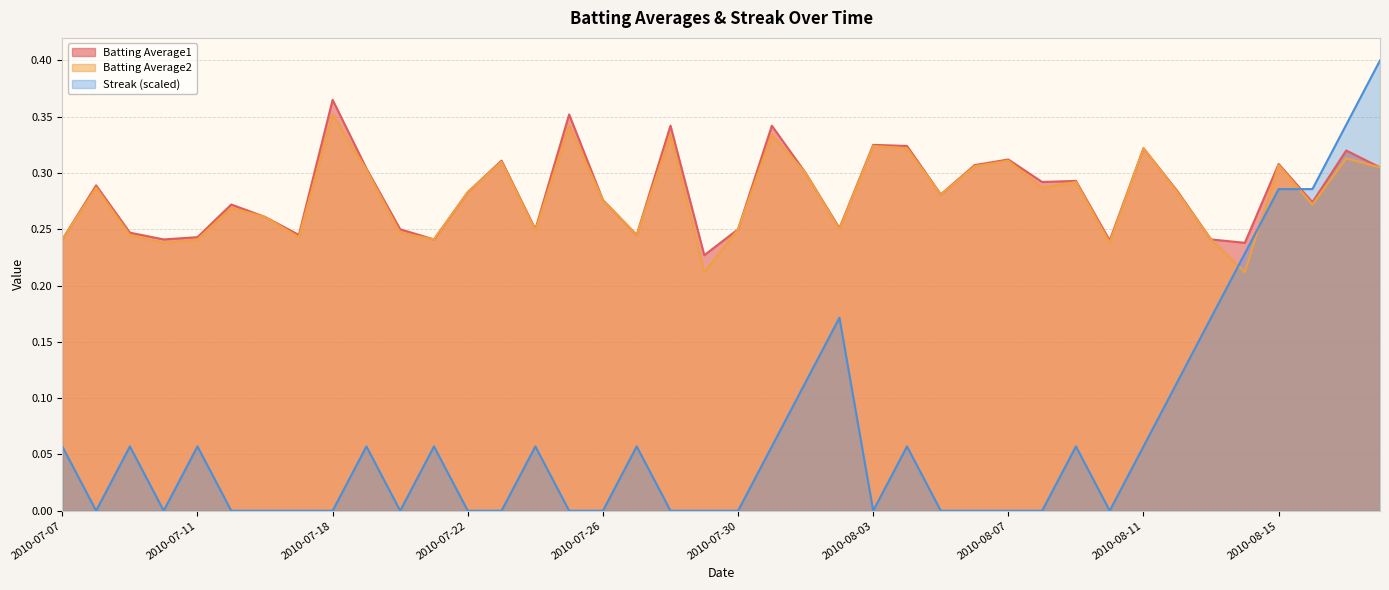

Is it true that Streak equals 0.3 at 2010-08-15?

True